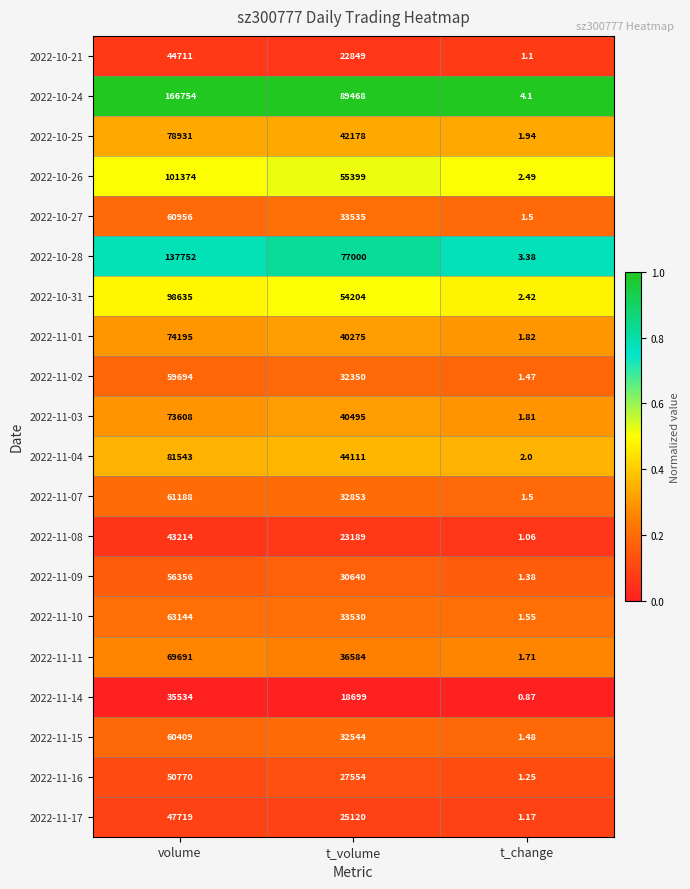

What is the total value across all series at t_volume?

792577.0